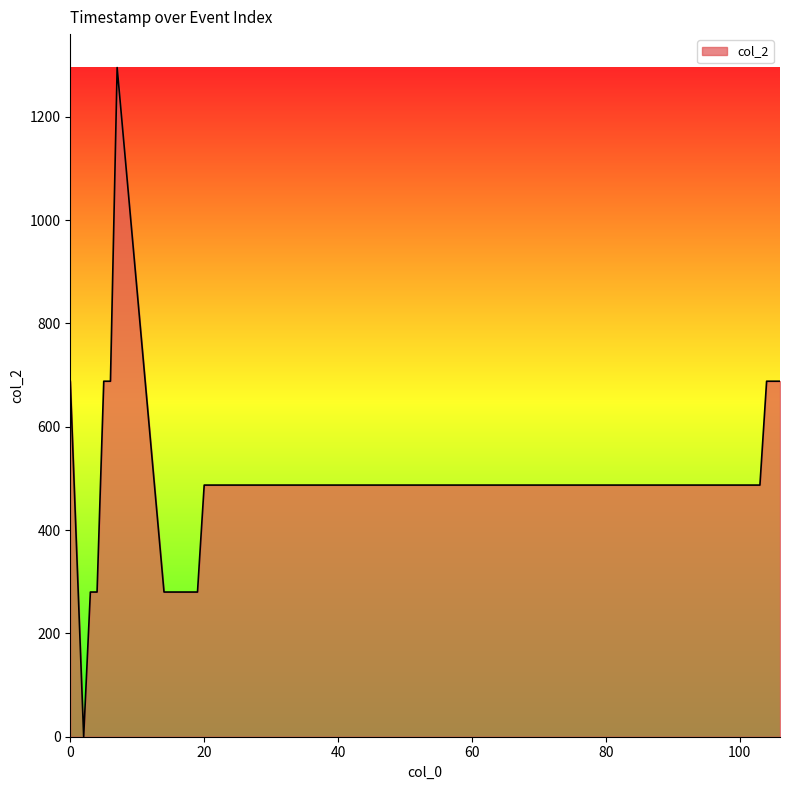

Reading left to right, what are all the values shown in this chart?

688	0	280	280	688	688	1295	280	280	280	280	280	280	487	487	487	487	487	487	487	487	487	487	487	487	487	487	487	487	487	487	487	487	487	487	487	487	688	688	688